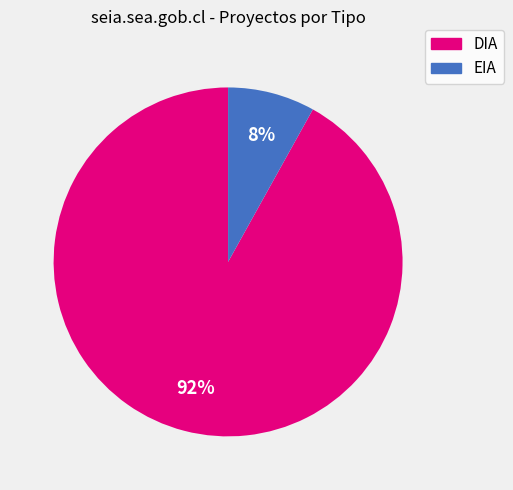

What percentage is the EIA slice, to the nearest percent?

8%